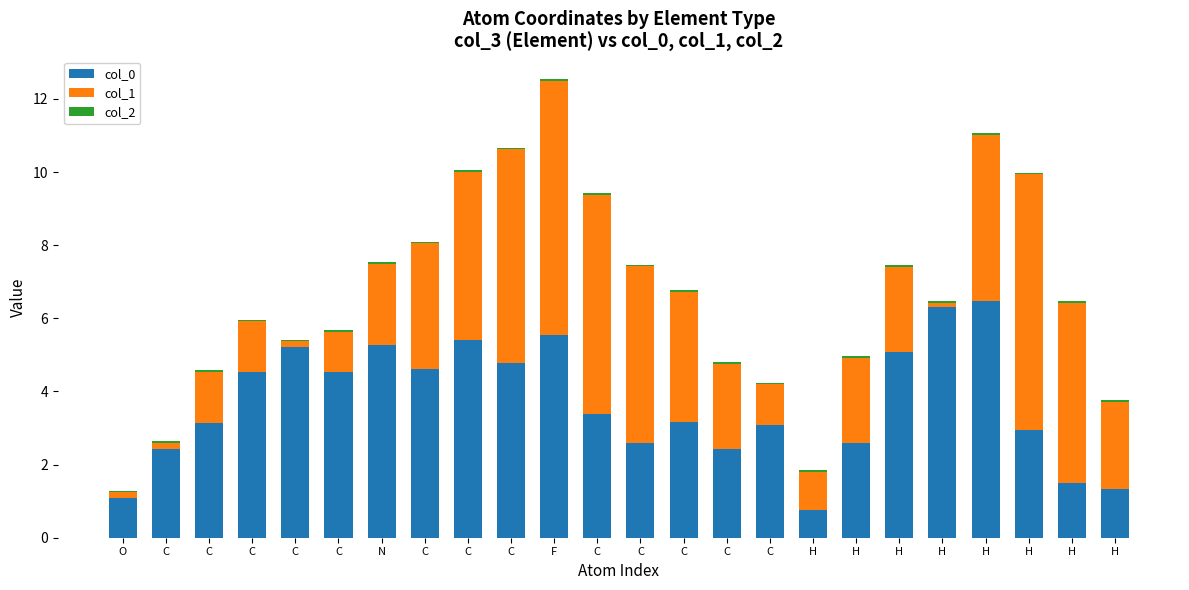

How many categories are shown in the chart?

24